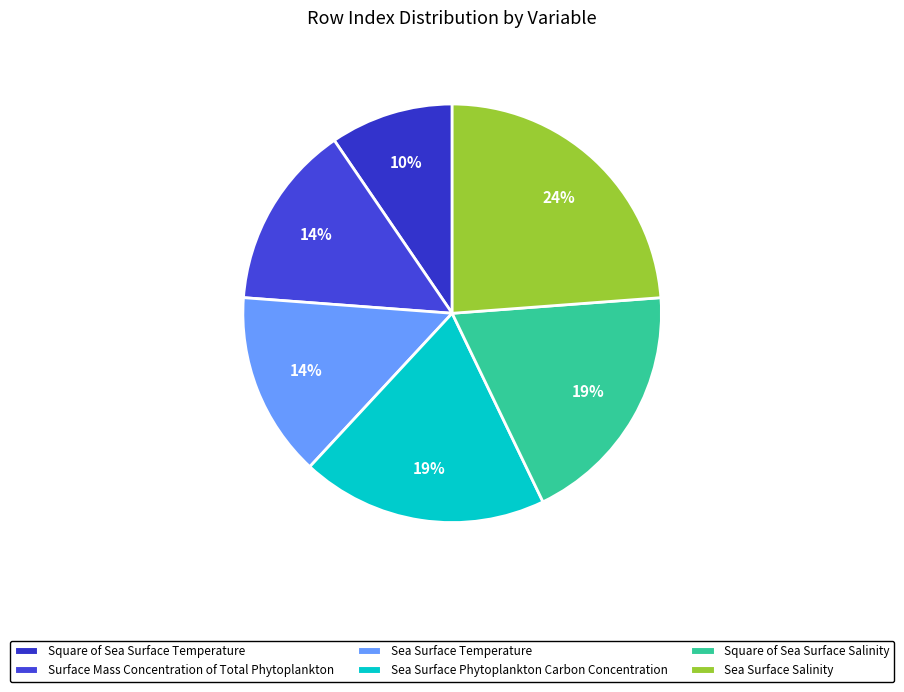

To the nearest percent, what percentage of the pie is Sea Surface Temperature?

14%